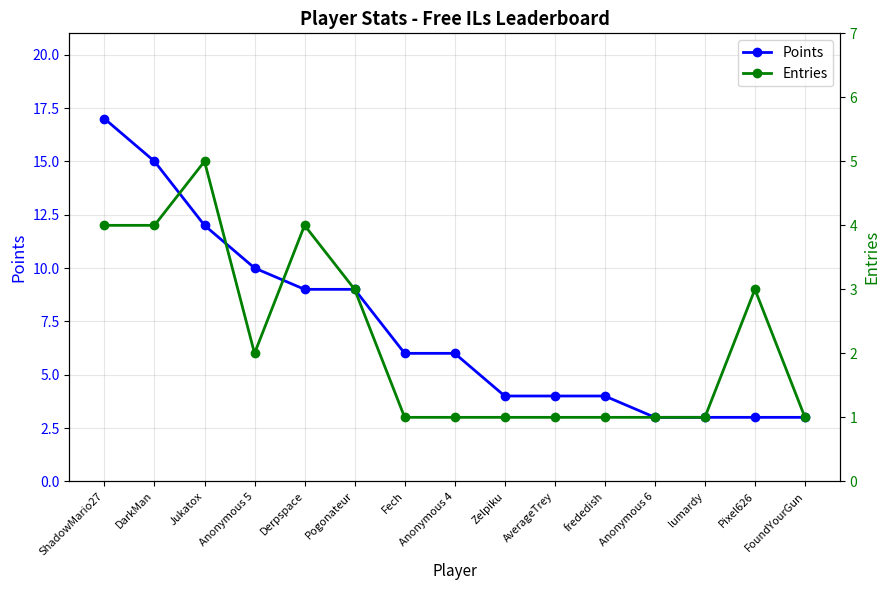

Does the chart have visible grid lines?

Yes